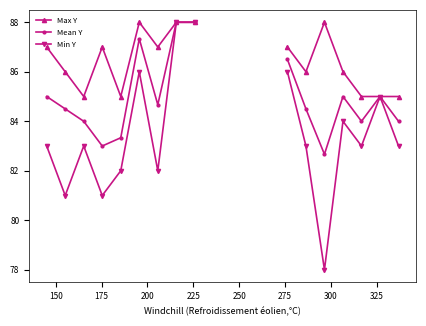

Rank the series by their maximum value, from highest to lowest.

Max Y, Mean Y, Min Y